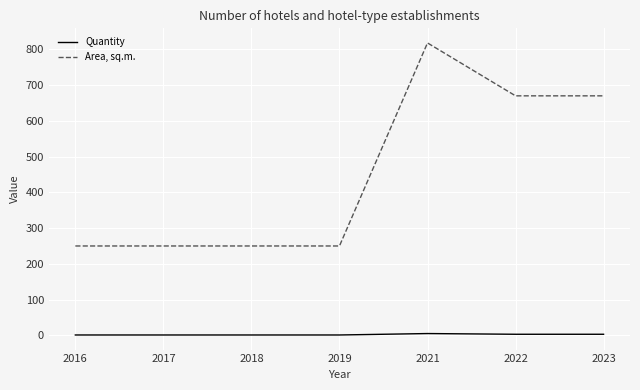

How many values in the Area, sq.m. series exceed 250?

3